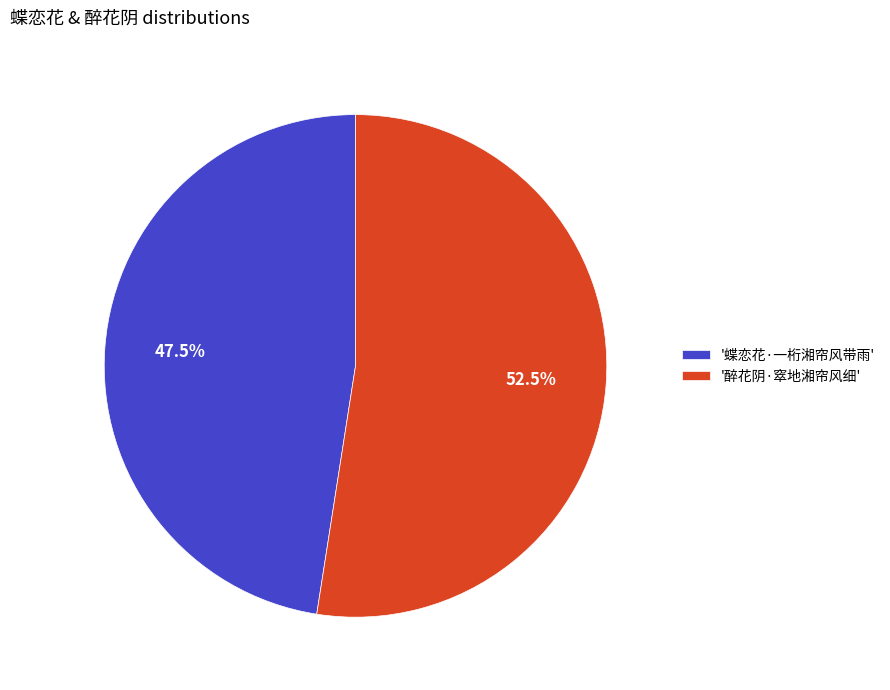

Do '醉花阴·窣地湘帘风细' and '蝶恋花·一桁湘帘风带雨' together represent more than half of the pie?

Yes